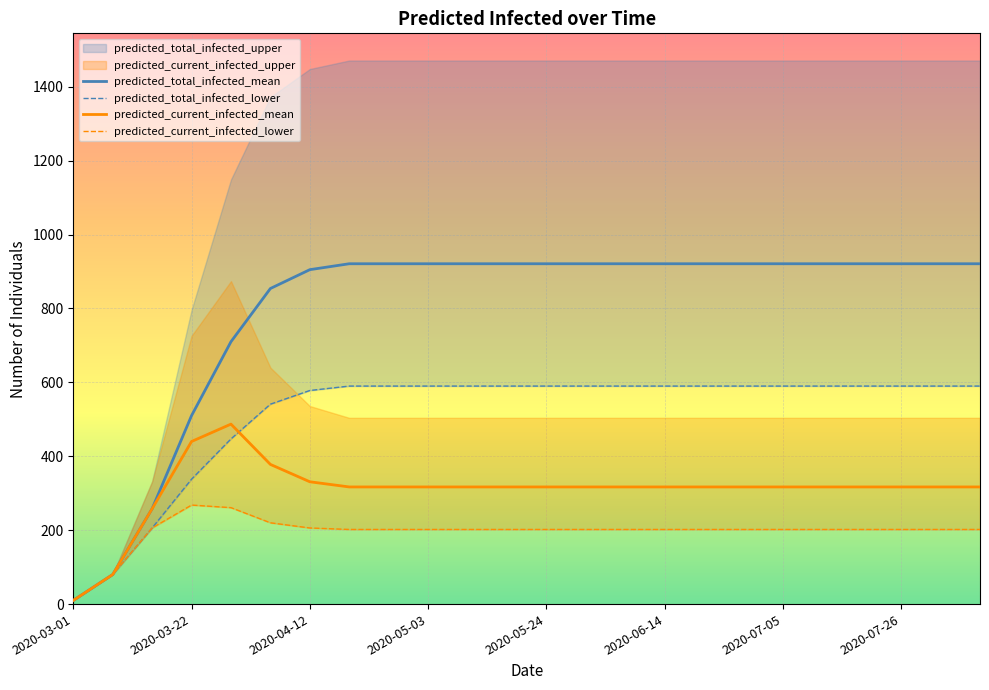

Which series has the widest spread of values?

predicted_total_infected_mean